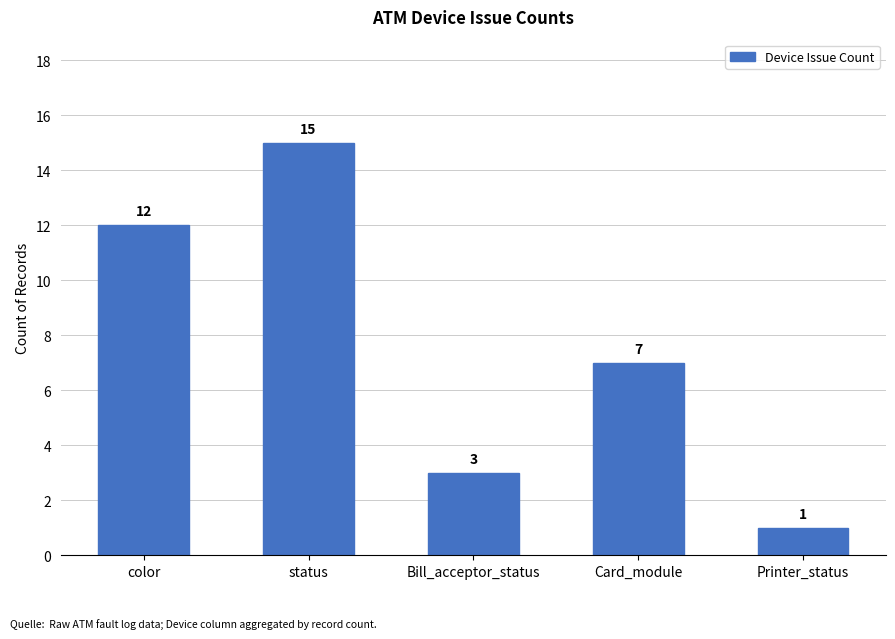

At which label does the data first exceed 7?

color